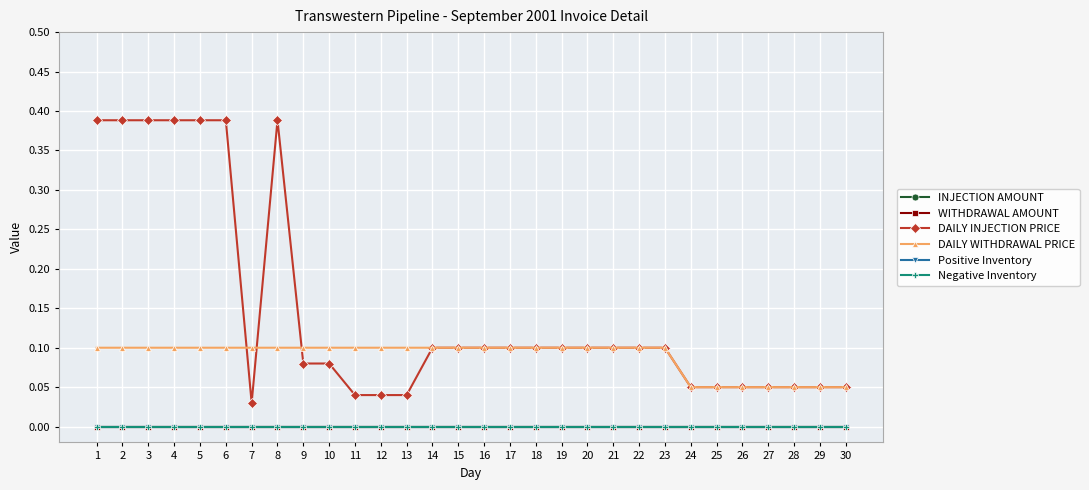

Does the chart have visible grid lines?

Yes